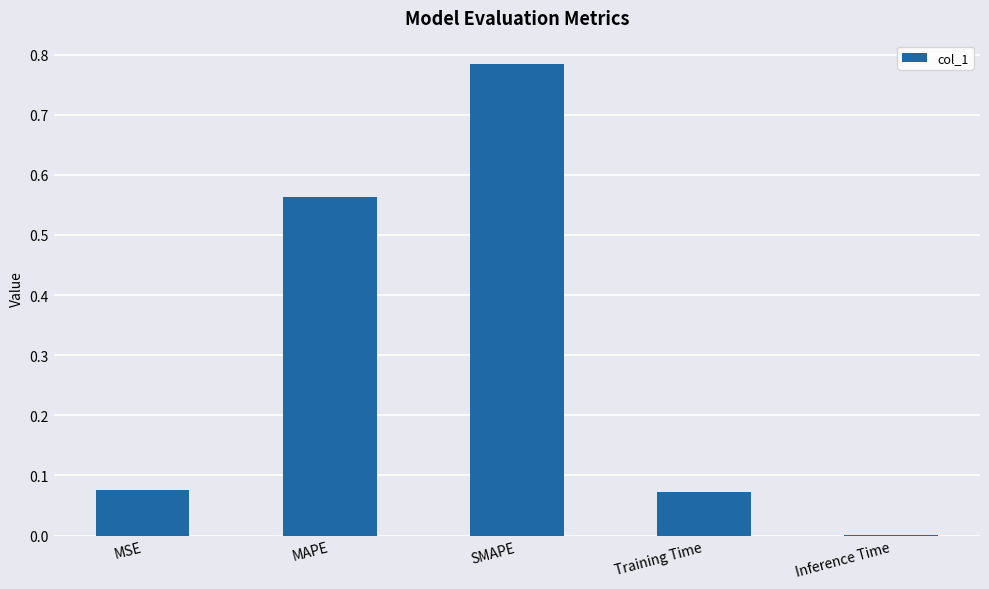

The chart shows a value of 0.0 at Inference Time. True or false?

True